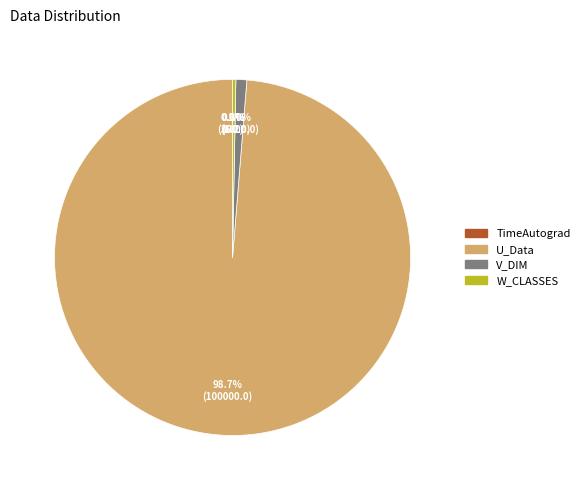

Combined, do W_CLASSES and U_Data account for over 50%?

Yes